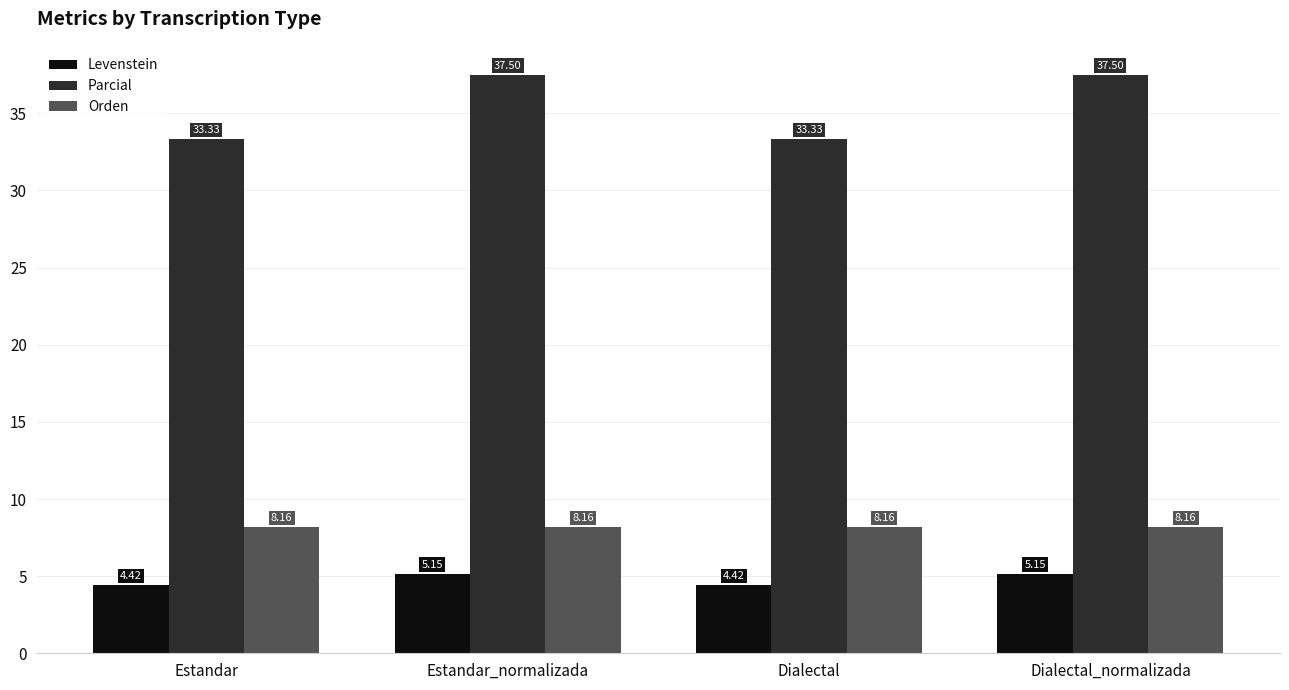

Rank the series by their maximum value, from lowest to highest.

Levenstein, Orden, Parcial